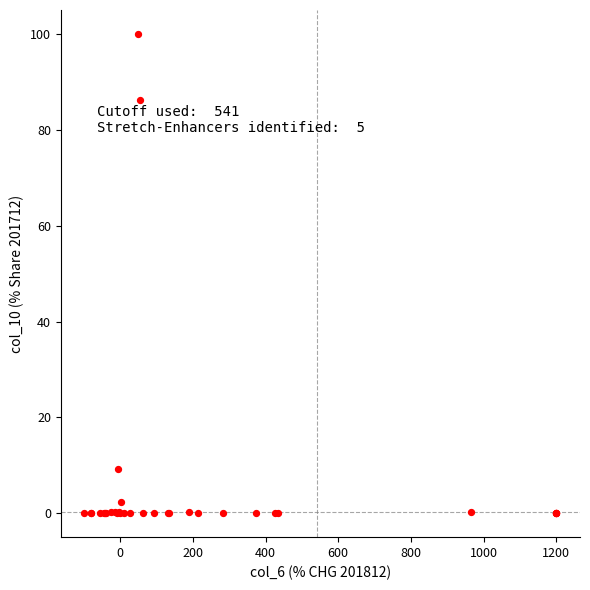

What Y value in the scatter plot is closest to 50?

86.1